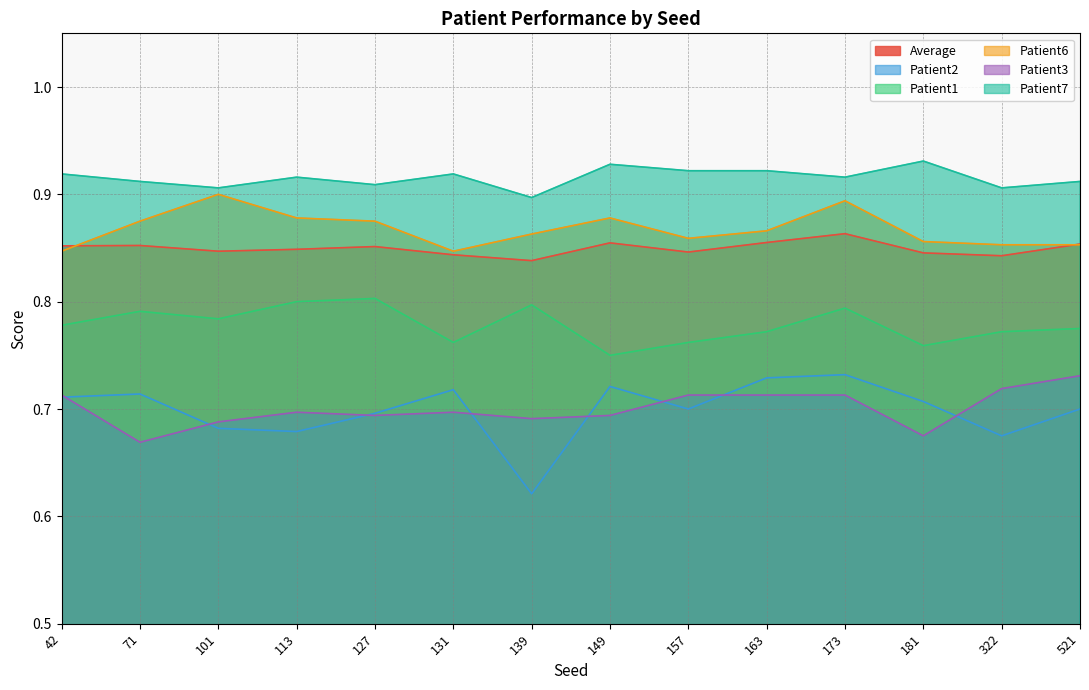

Is it true that Average equals 0.9 at 163?

True